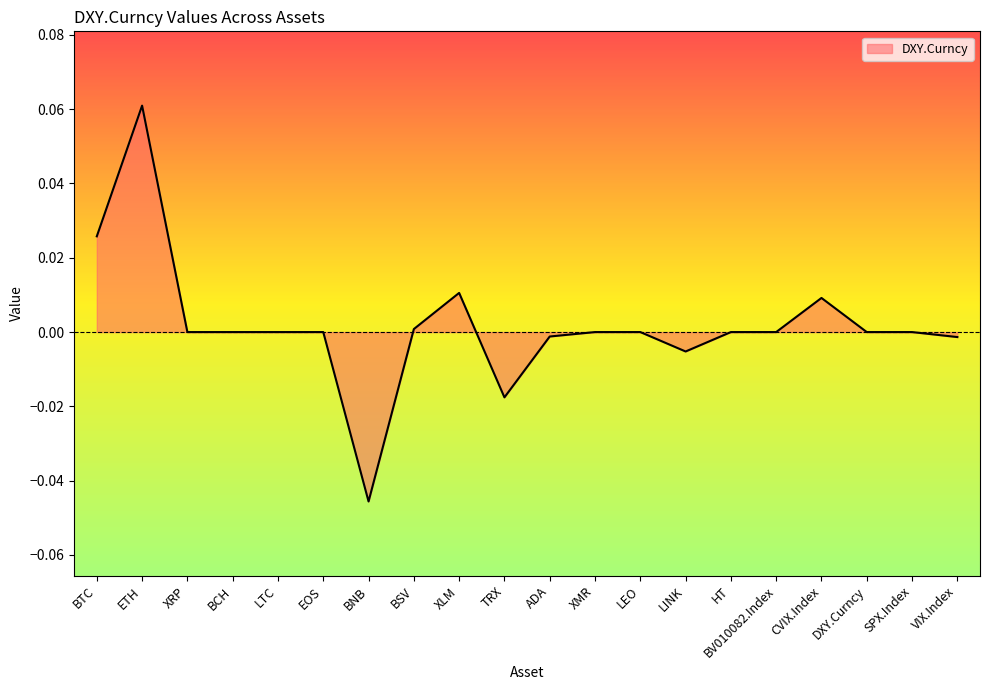

What position from the left is DXY.Curncy?

18